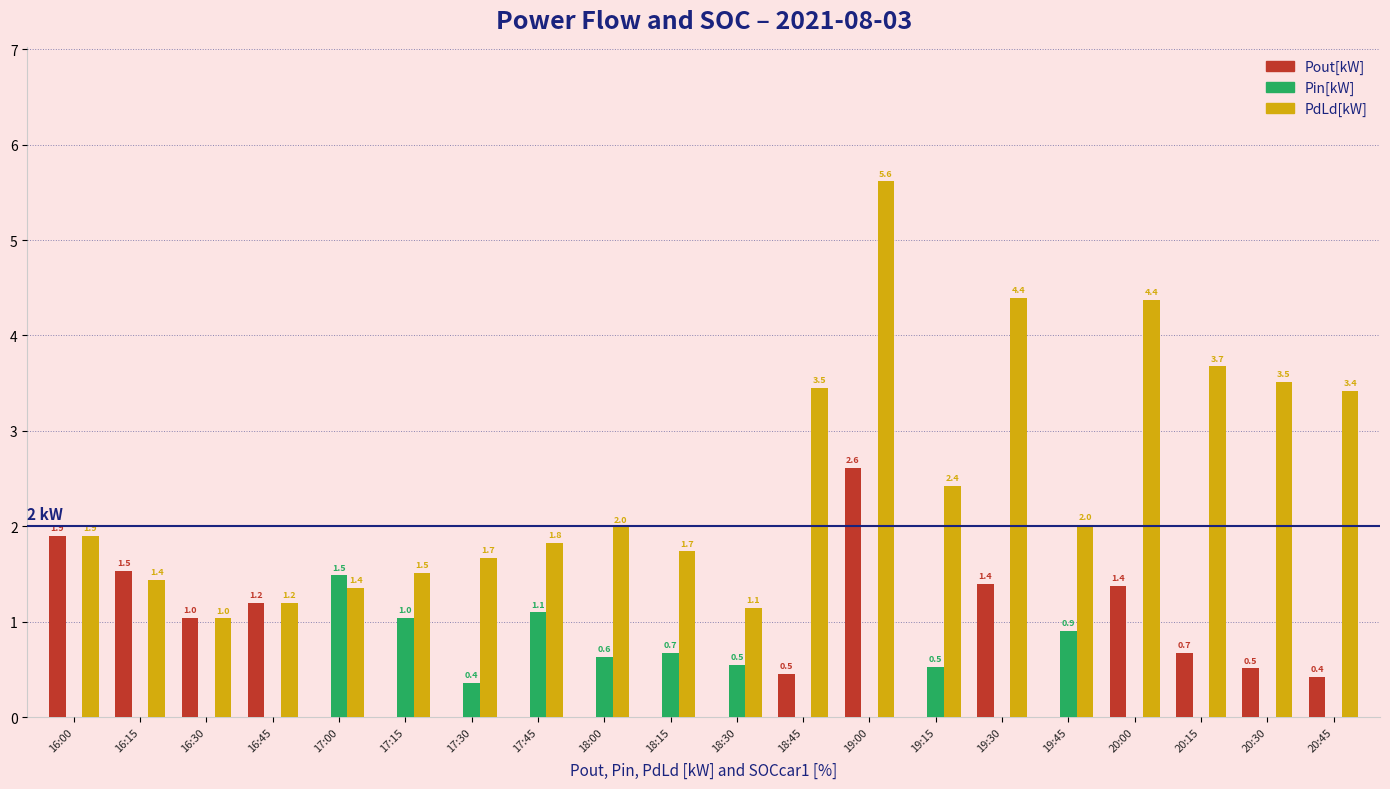

Which series has the widest spread of values?

PdLd[kW]